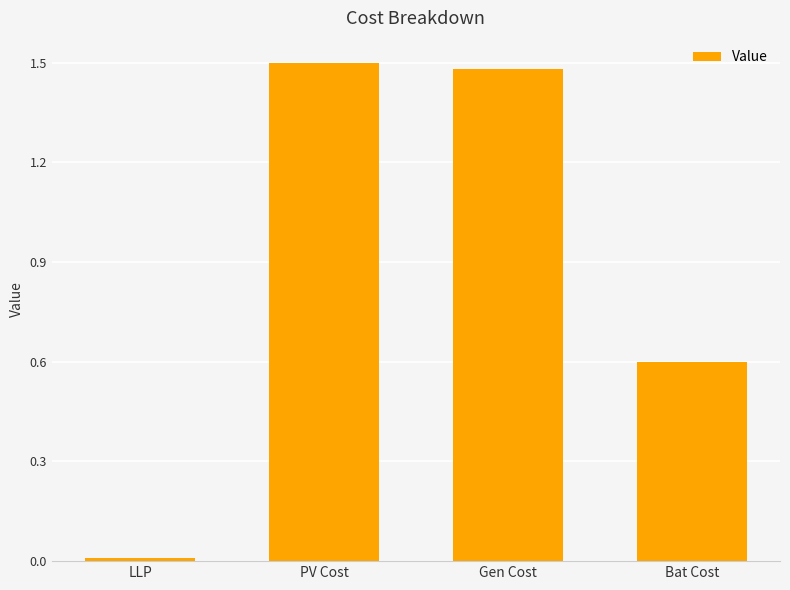

What is the sum of all values?

3.6